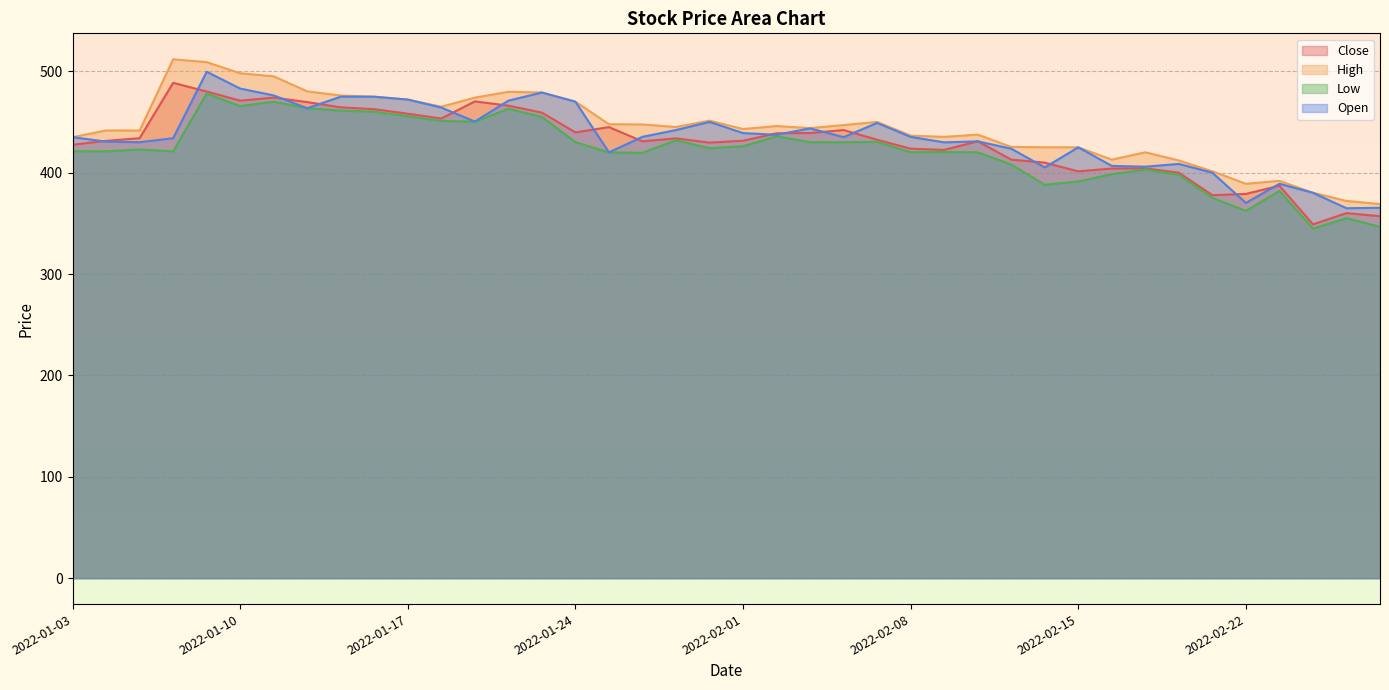

At which label does Close reach its minimum?

2022-02-24